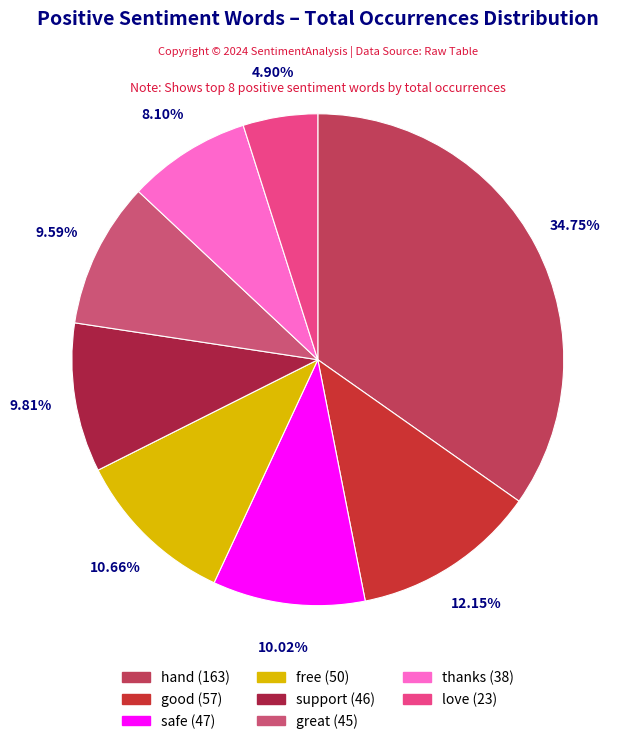

Is there any slice that represents more than half of the pie?

No